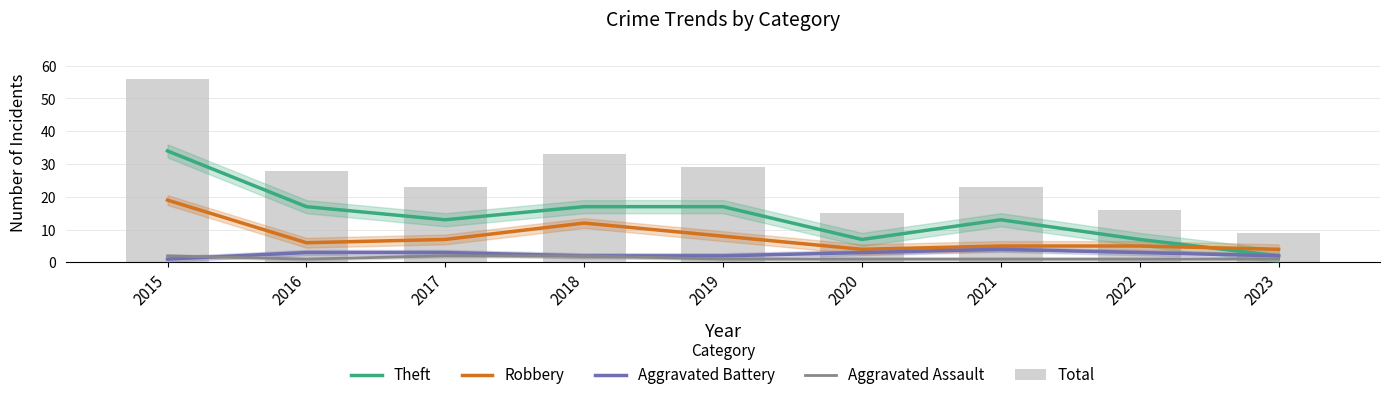

At which category is the sum across all series the highest?

2015